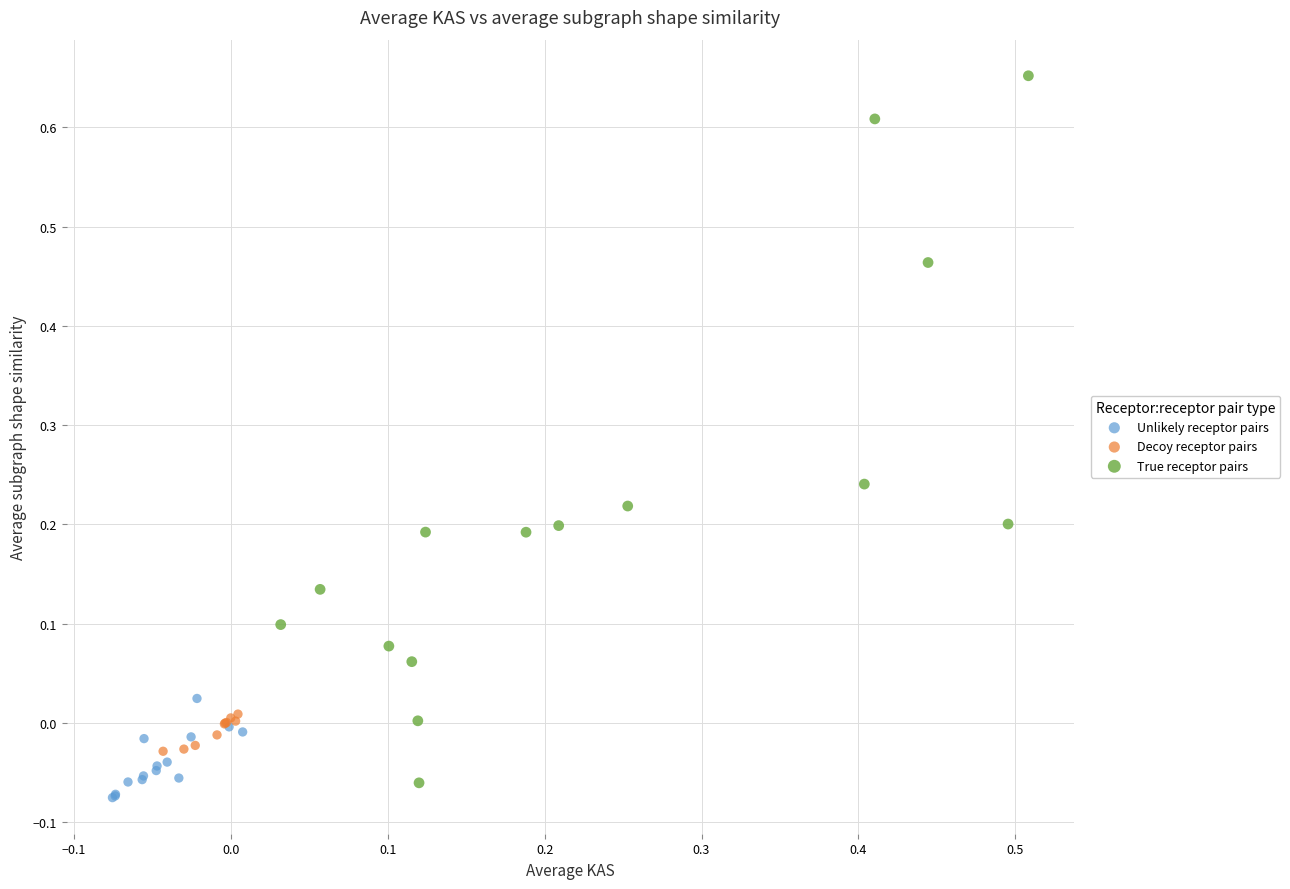

Which series contains the highest Y value?

True receptor pairs